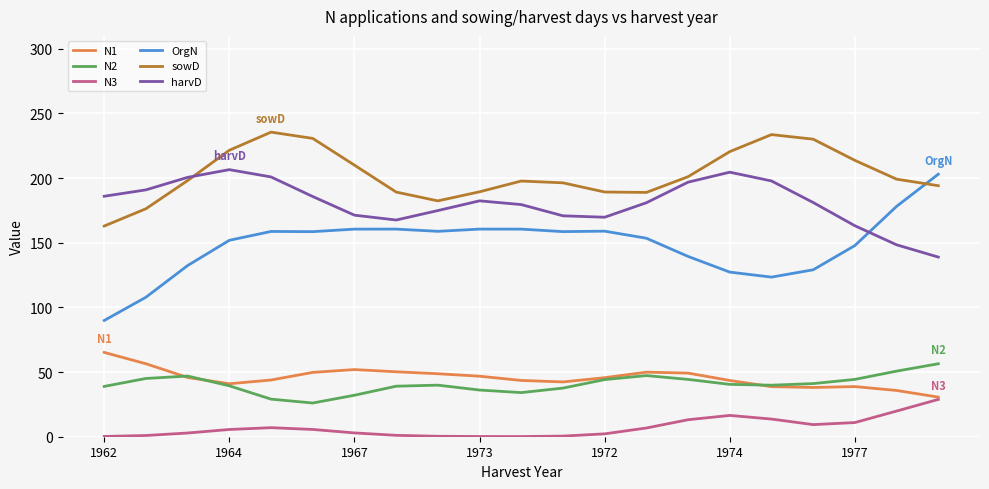

Which series has the widest spread of values?

OrgN